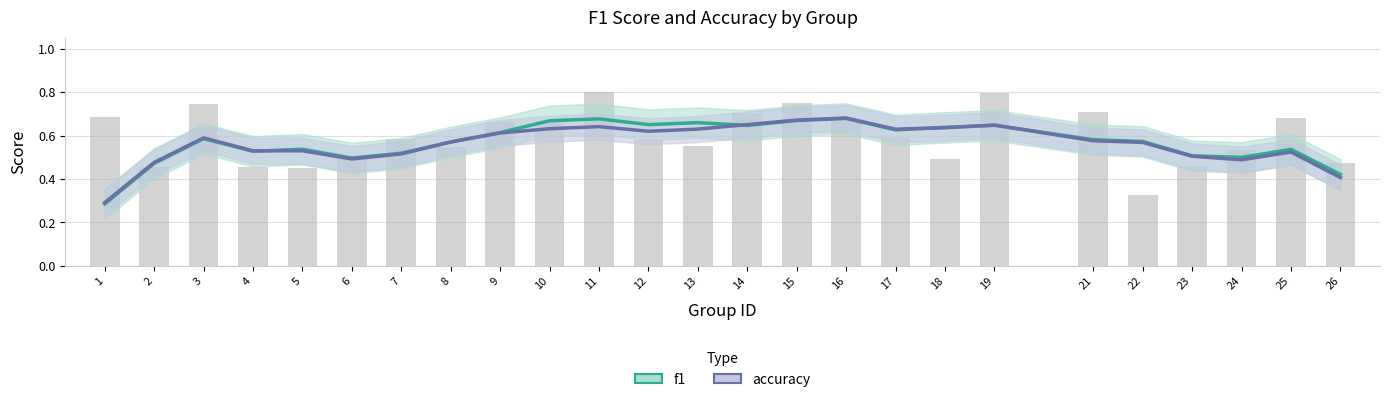

How many series are shown in this chart?

2